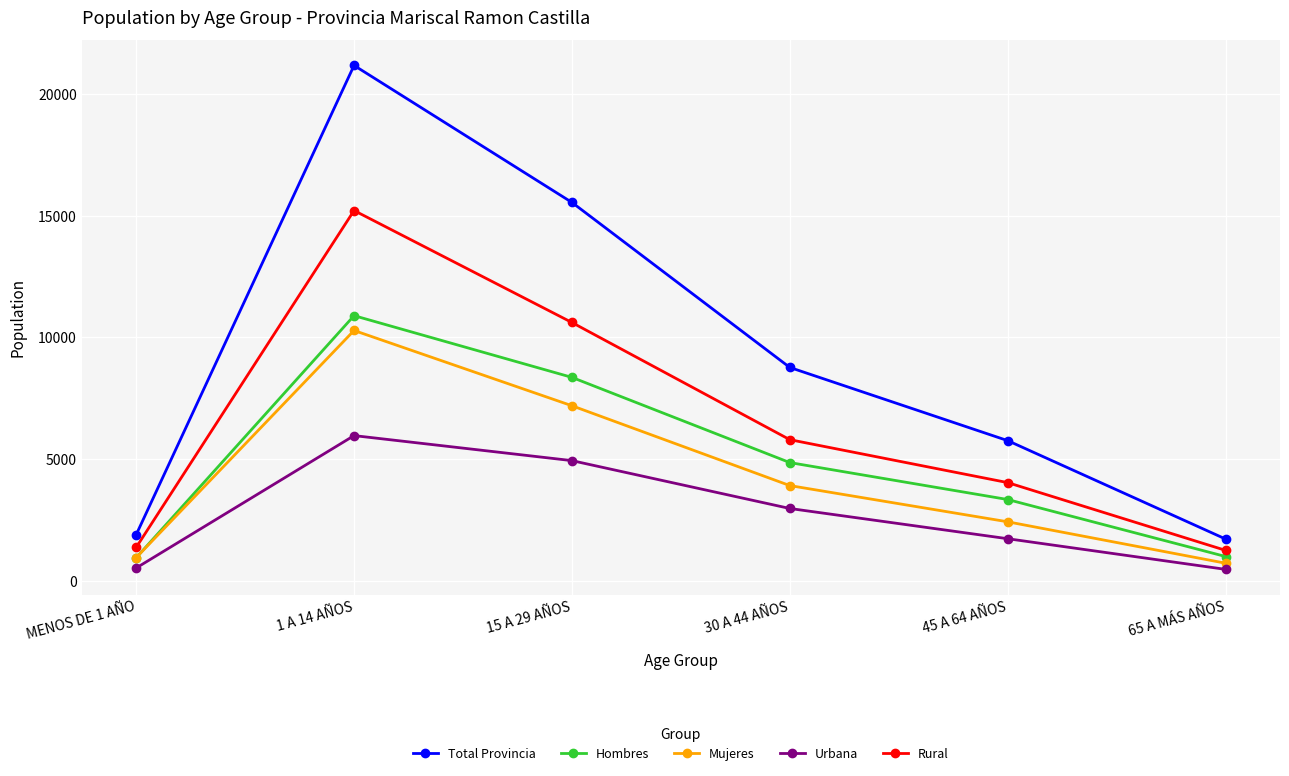

Is this an area chart (filled region under the line)?

No